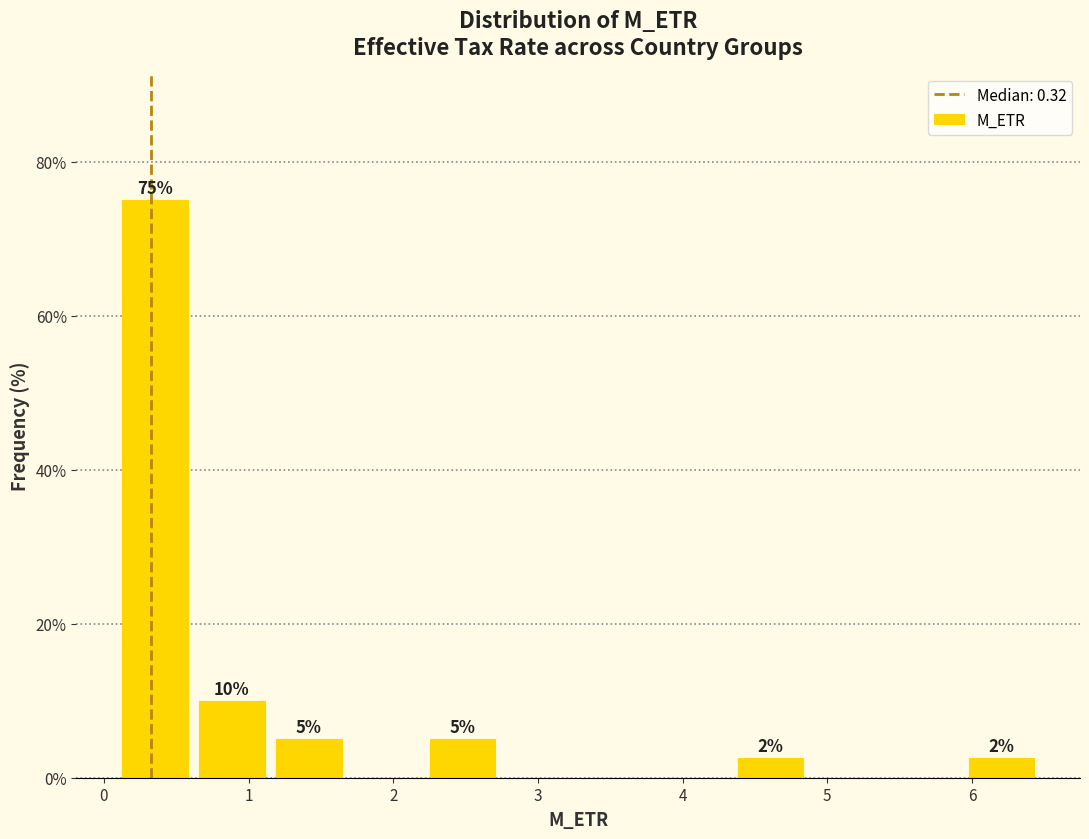

Which range on the x-axis has the tallest bar?

0.1 to 0.6